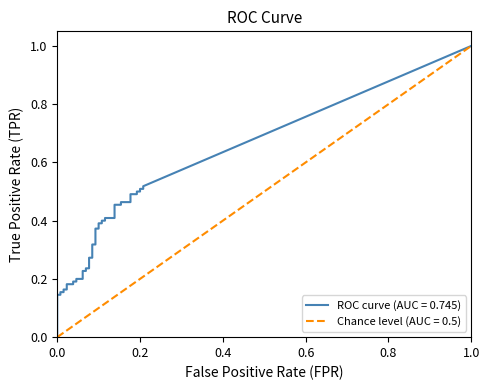

How many lines are shown in the chart?

2